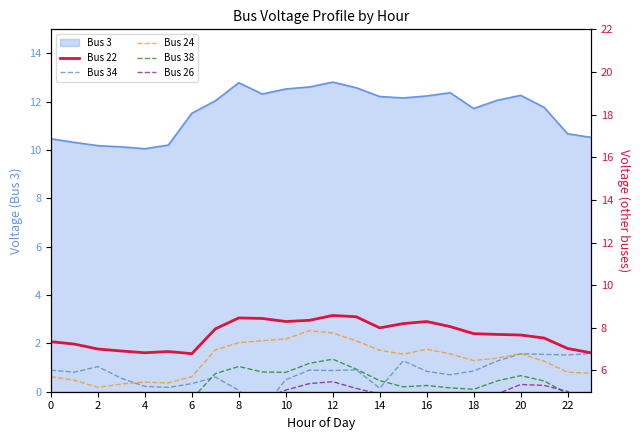

Is it true that Bus 3 equals 10.5 at 0?

True